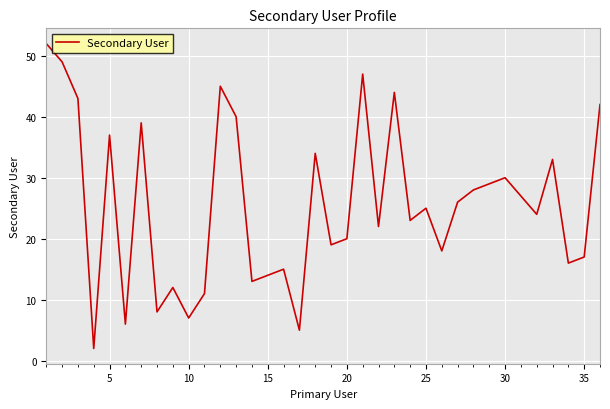

What is the average value?

26